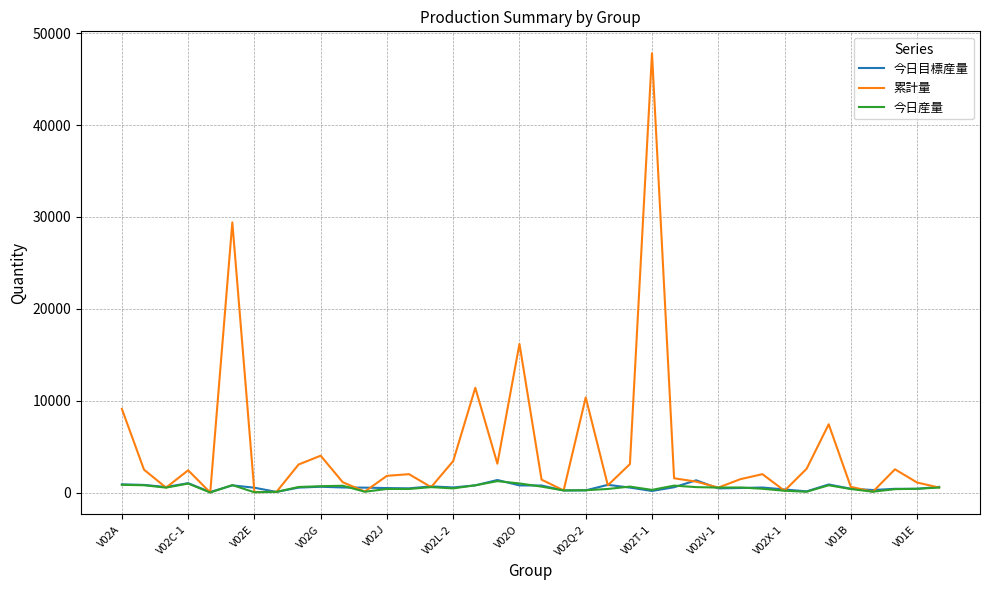

Which series has the largest range (max minus min)?

累計量